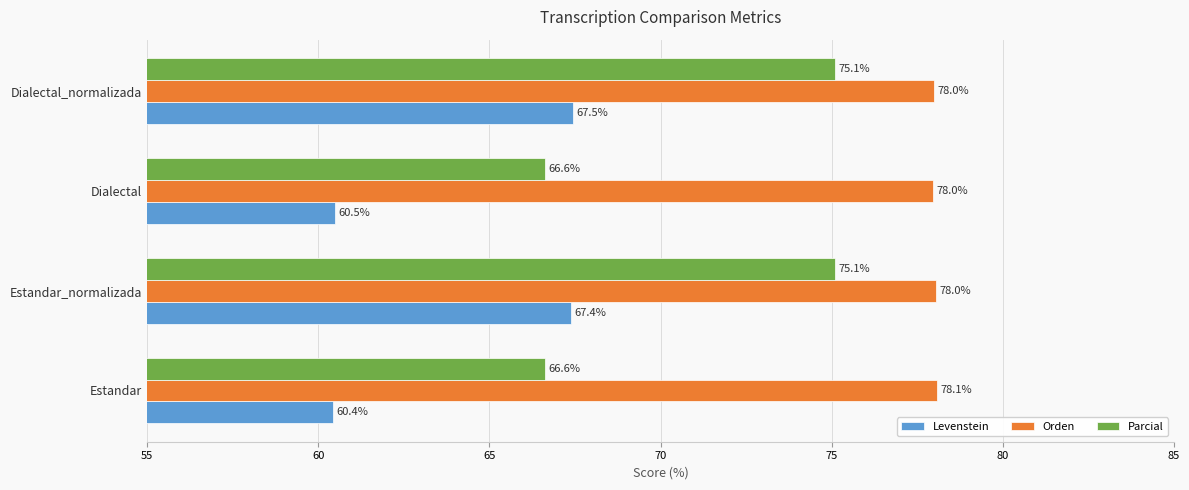

At which label is Levenstein closest to 63?

Dialectal